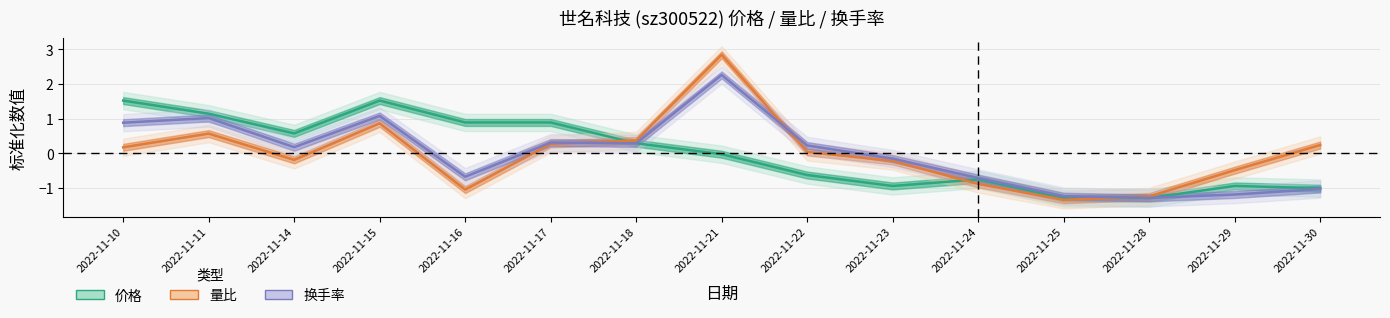

How many data points in 价格 are above 0?

7